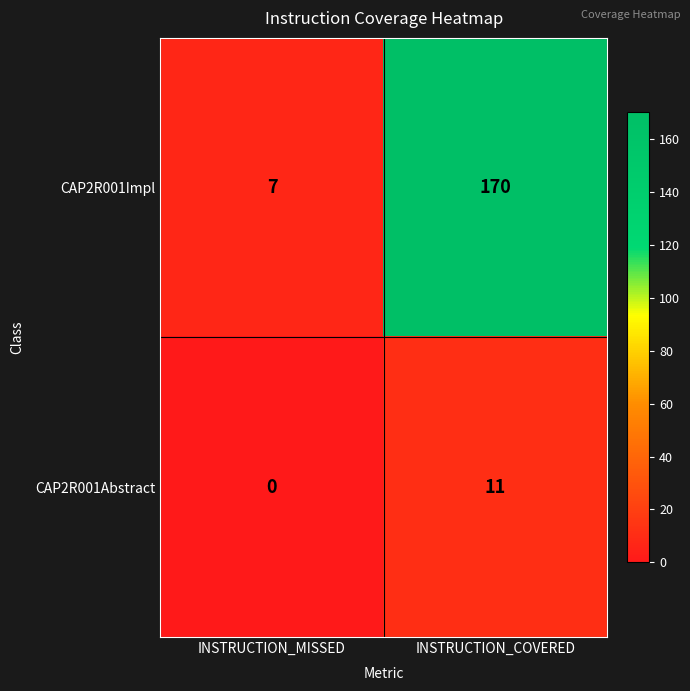

How many series are shown in this chart?

2